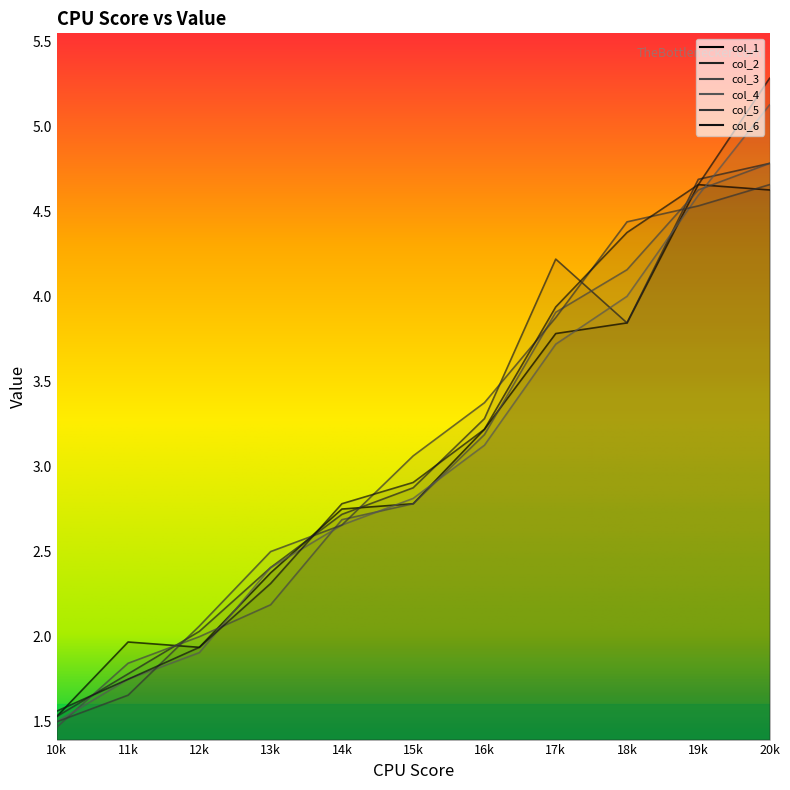

How many intersections are there between col_2 and col_5?

6